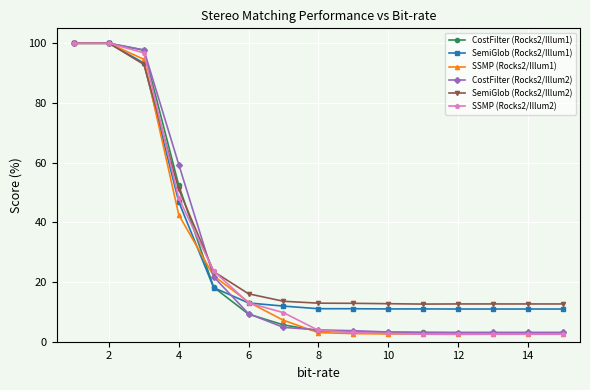

What is the value of the SemiGlob (Rocks2/Illum2) point at the 3rd from the left?

92.9